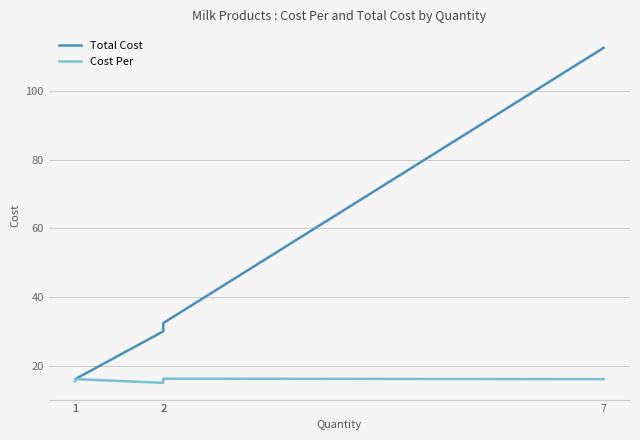

Which label corresponds to the largest value in the chart?

7